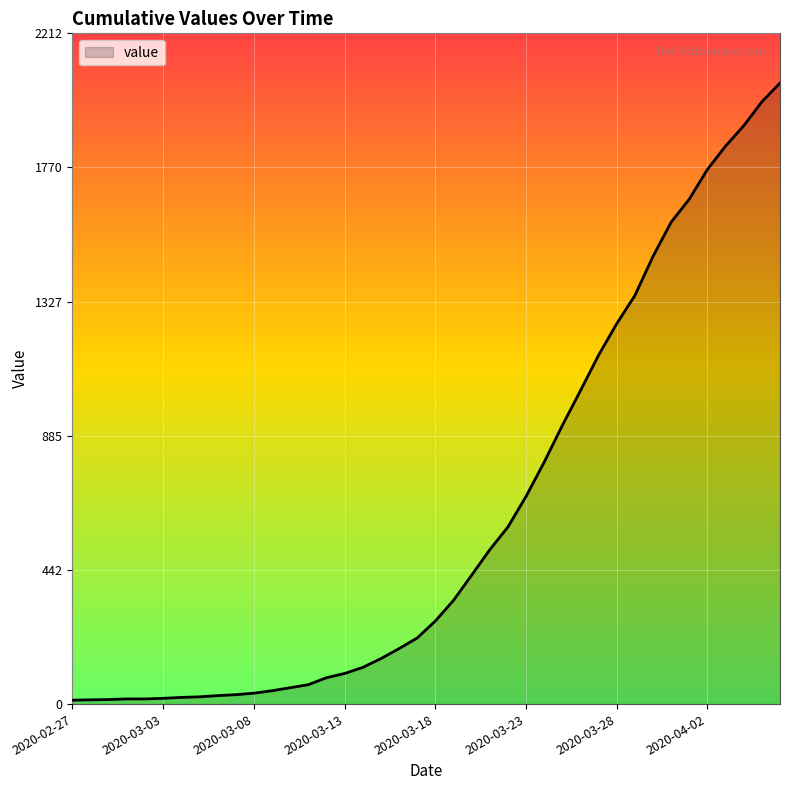

What is the difference between the second highest and second lowest values?

1973